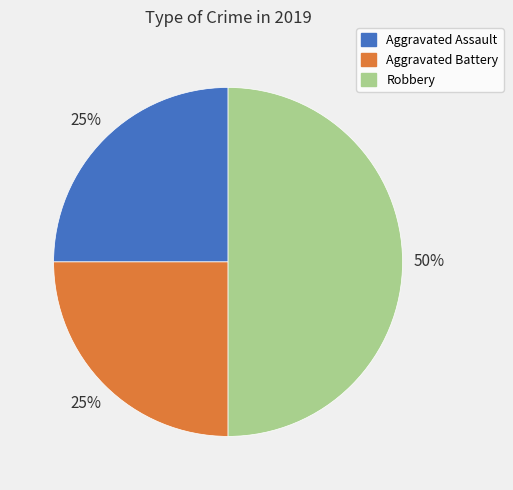

The Aggravated Assault slice represents 16% of the pie. True or false?

False